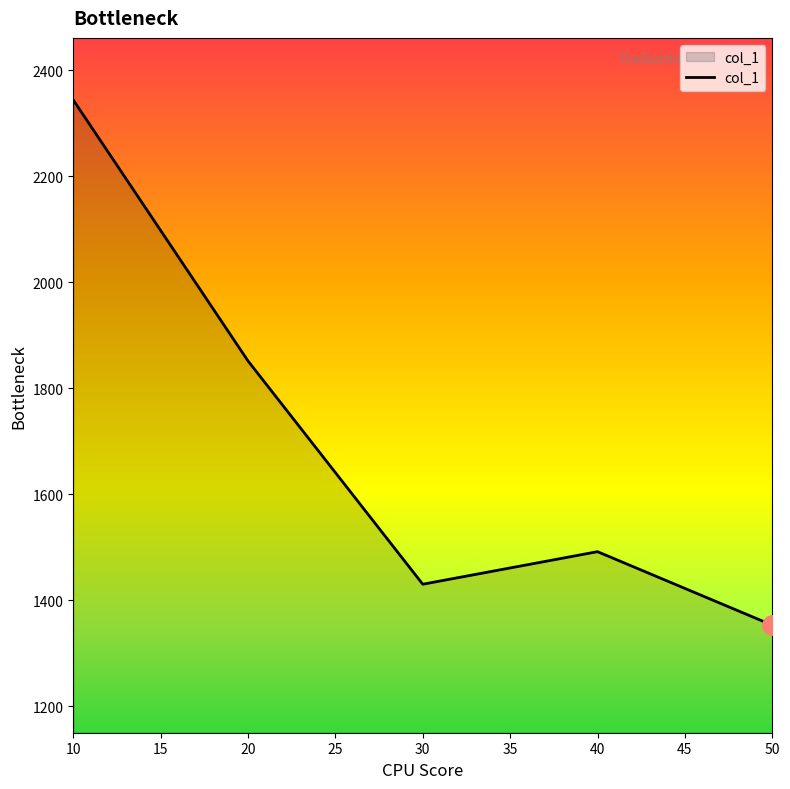

List the labels in order of value, smallest first.

50, 30, 40, 20, 10